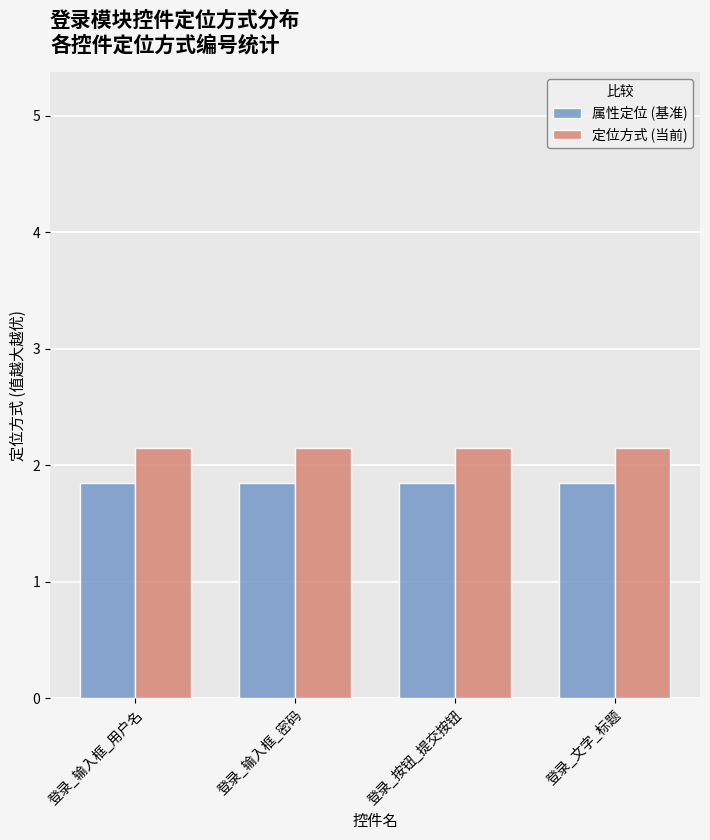

What is the difference between the highest and lowest values at 登录_按钮_提交按钮?

0.3